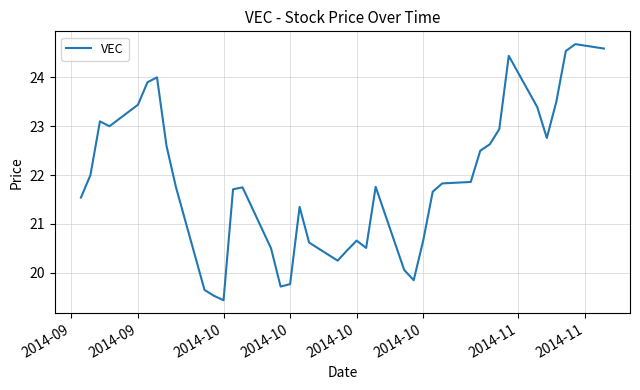

What is the greatest value displayed?

24.7